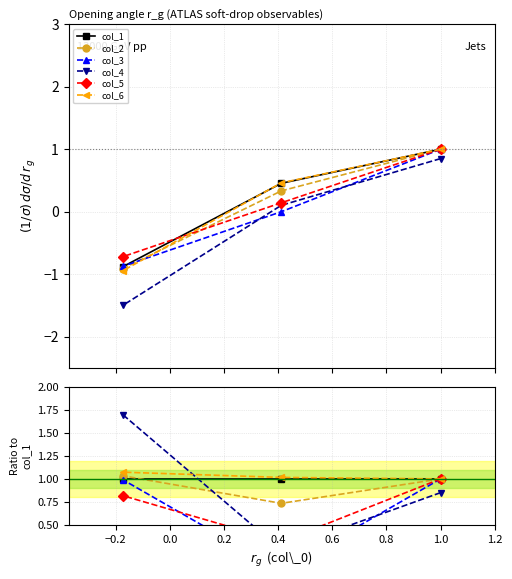

Which series has the widest spread of values?

col_4